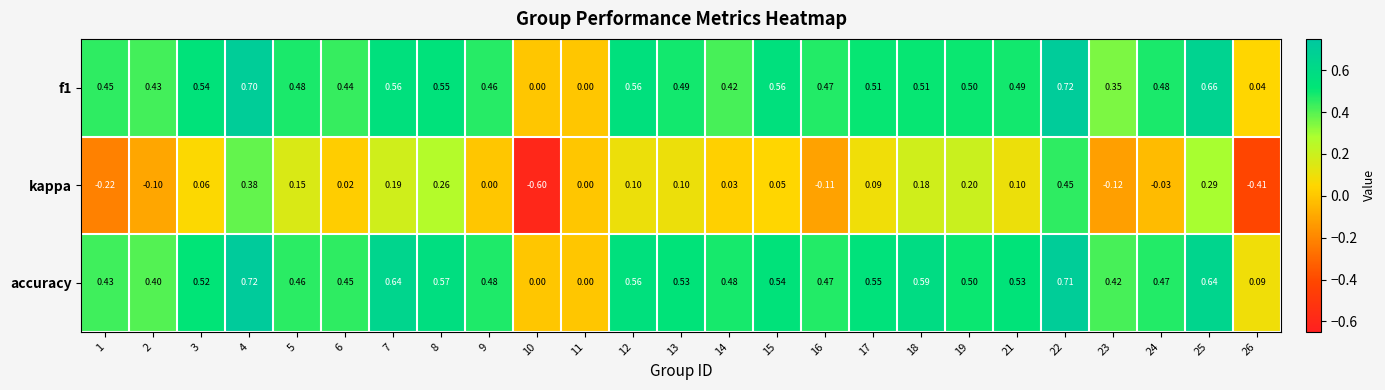

Which series has the widest spread of values?

kappa